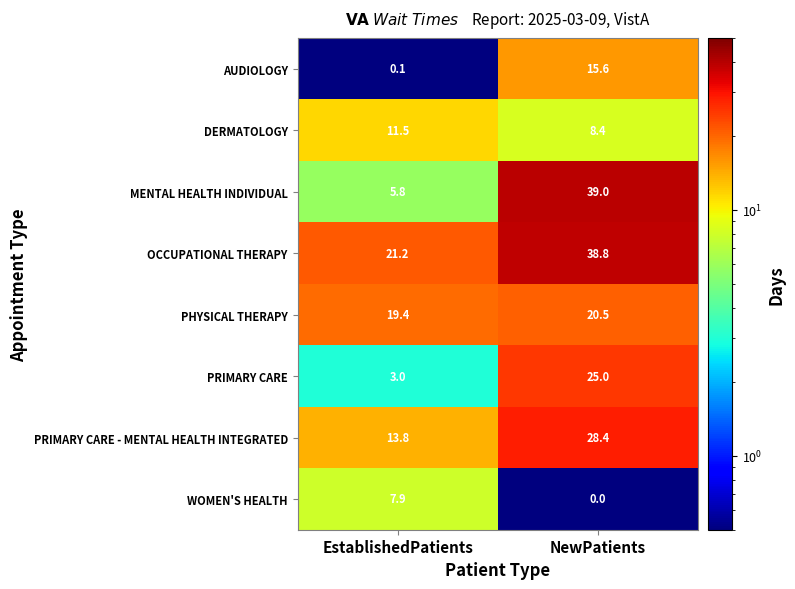

How many values in the DERMATOLOGY series exceed 11?

1